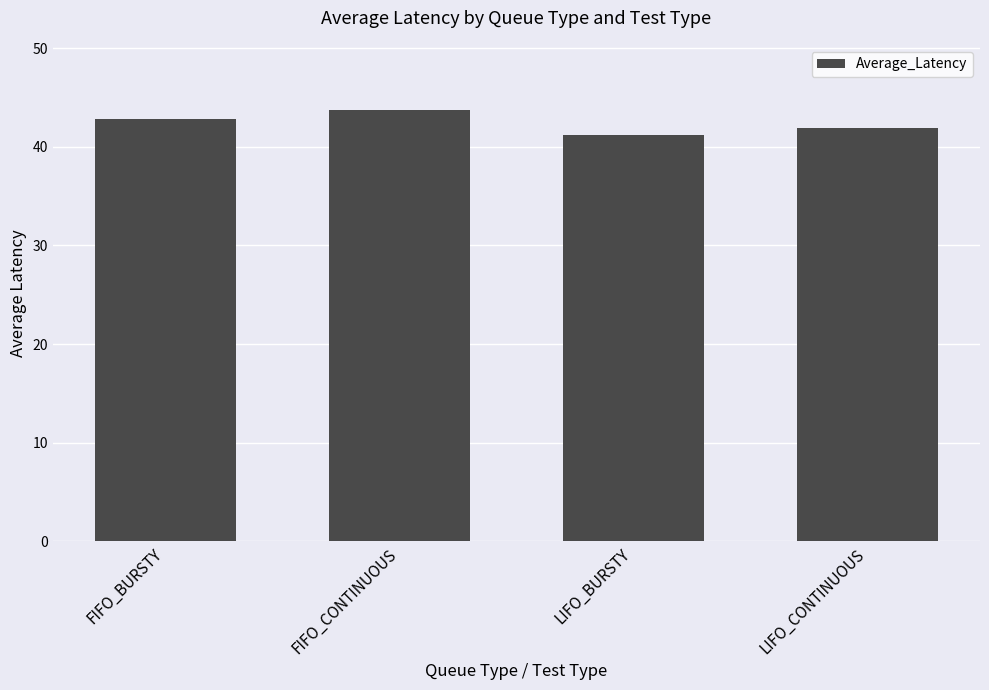

Approximately how many times larger is the value at FIFO_CONTINUOUS compared to LIFO_CONTINUOUS?

1.0